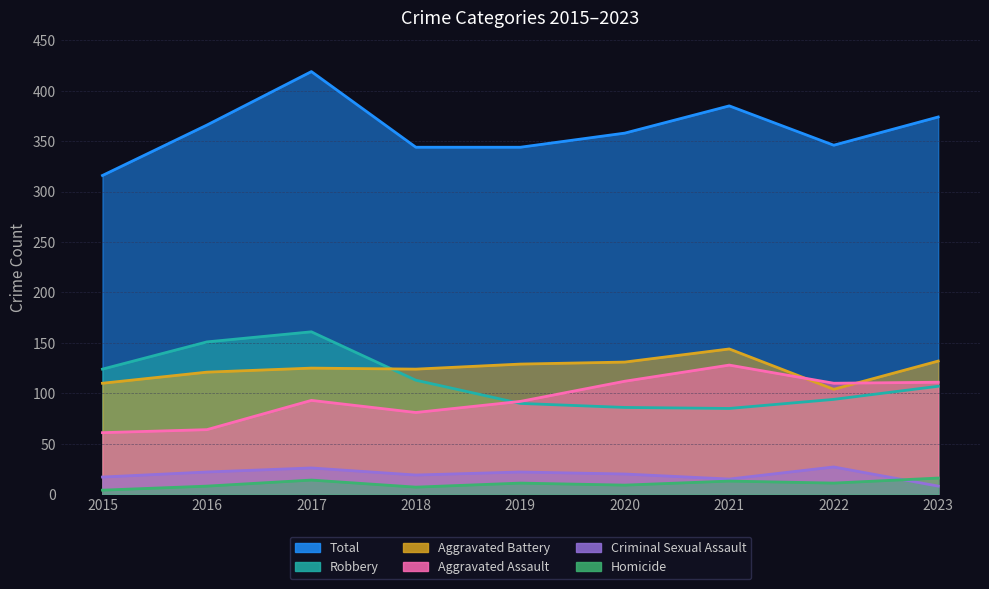

What is the difference between the maximum and second lowest values in the Aggravated Battery series?

34